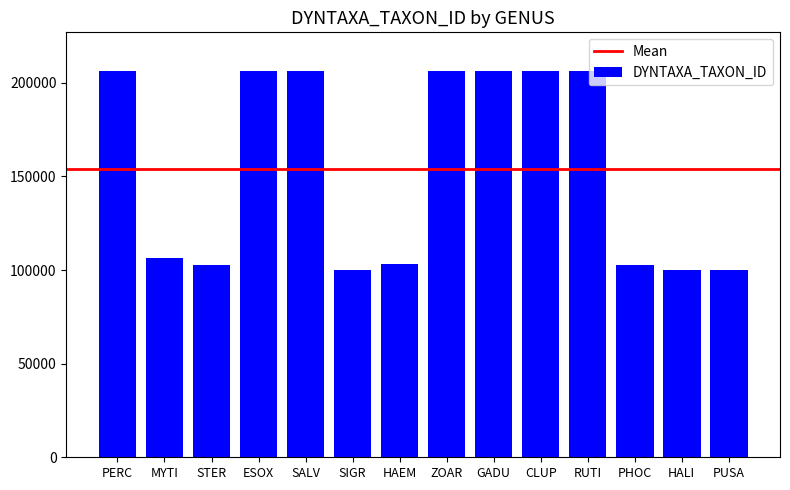

What is the difference between the values at PUSA and HALI?

36